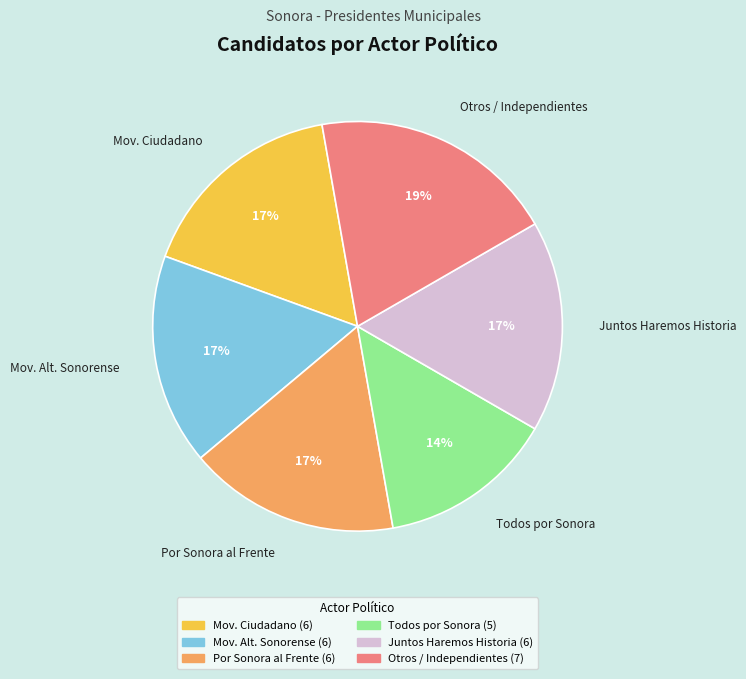

Count the number of slices in the pie.

6